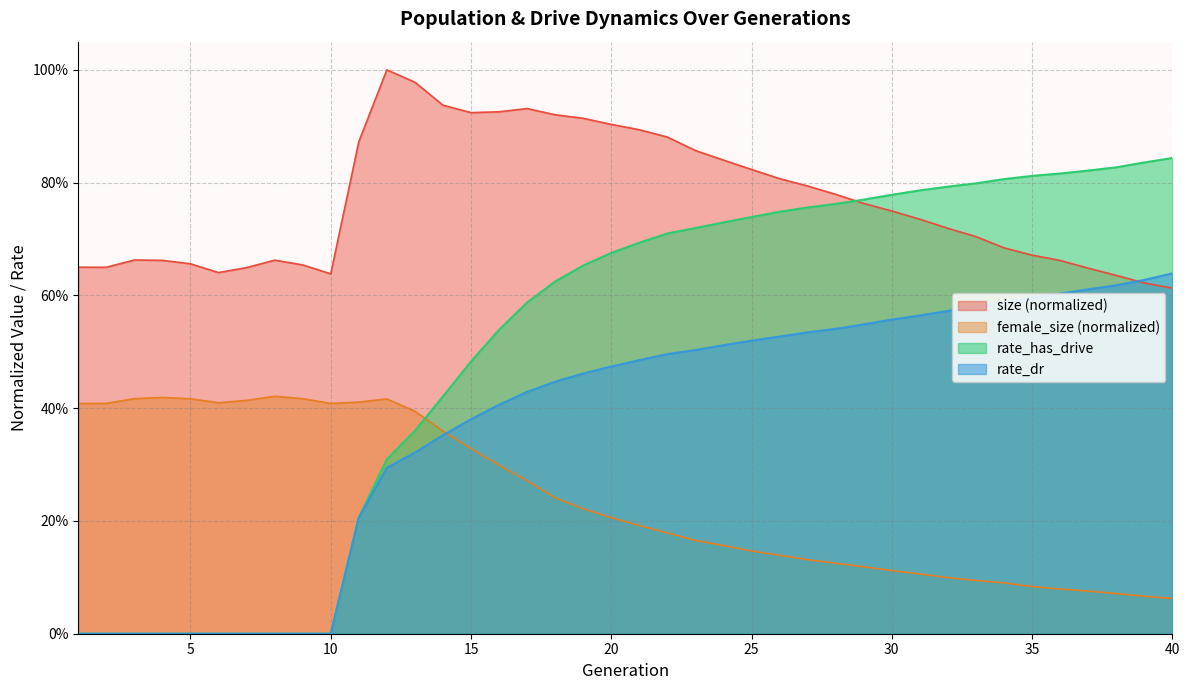

What is the difference between the maximum and second lowest values in the rate_has_drive series?

0.8